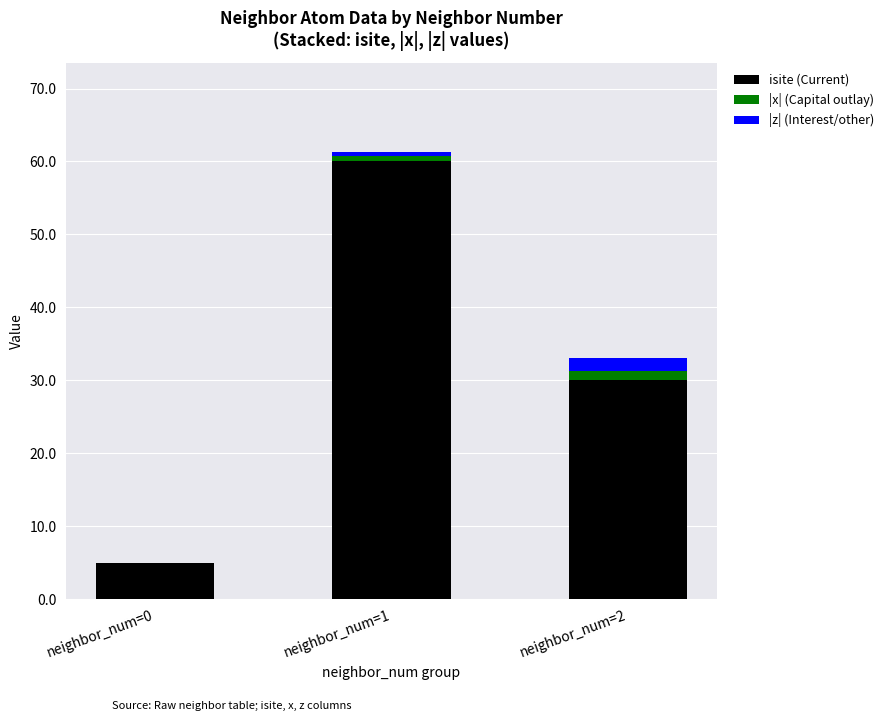

Reading left to right, what are the values for isite (Current)?

neighbor_num=0=5.0	neighbor_num=1=60.0	neighbor_num=2=30.0